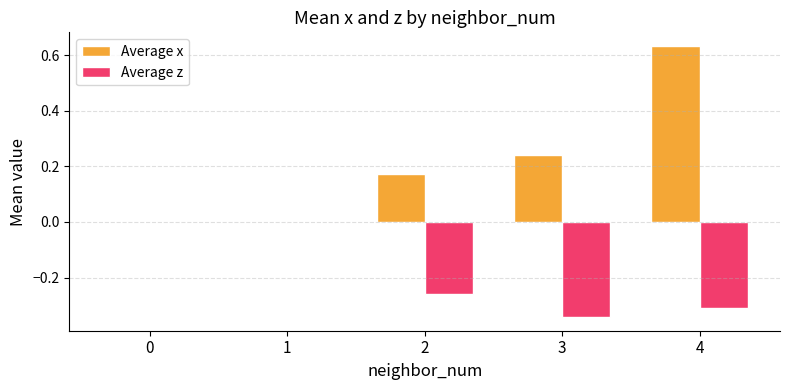

At which category is the sum across all series the highest?

4